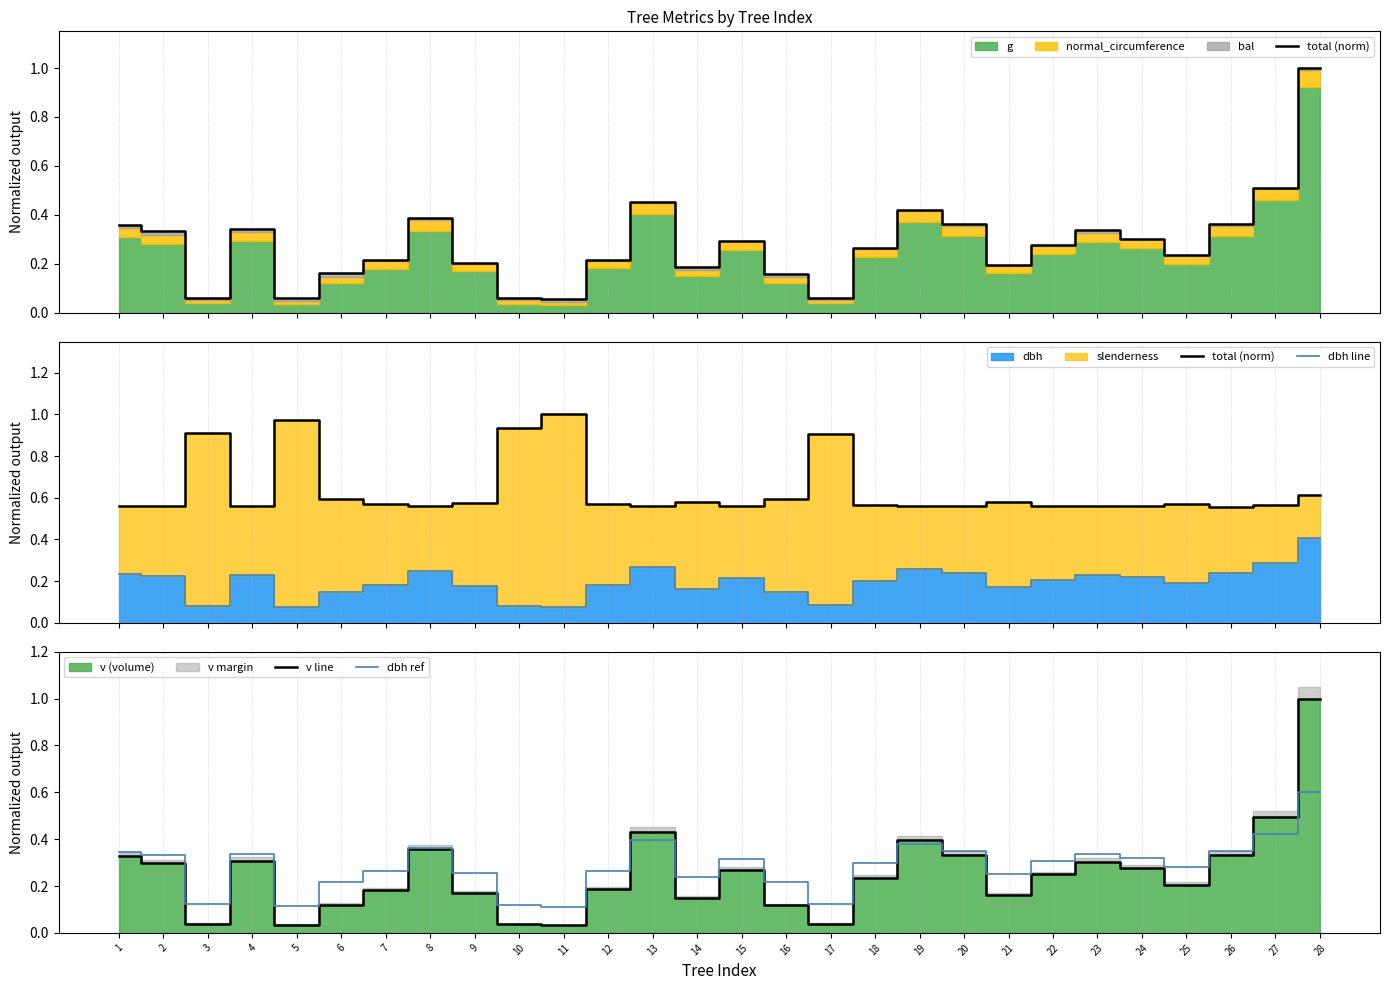

Count the number of categories in the chart.

28